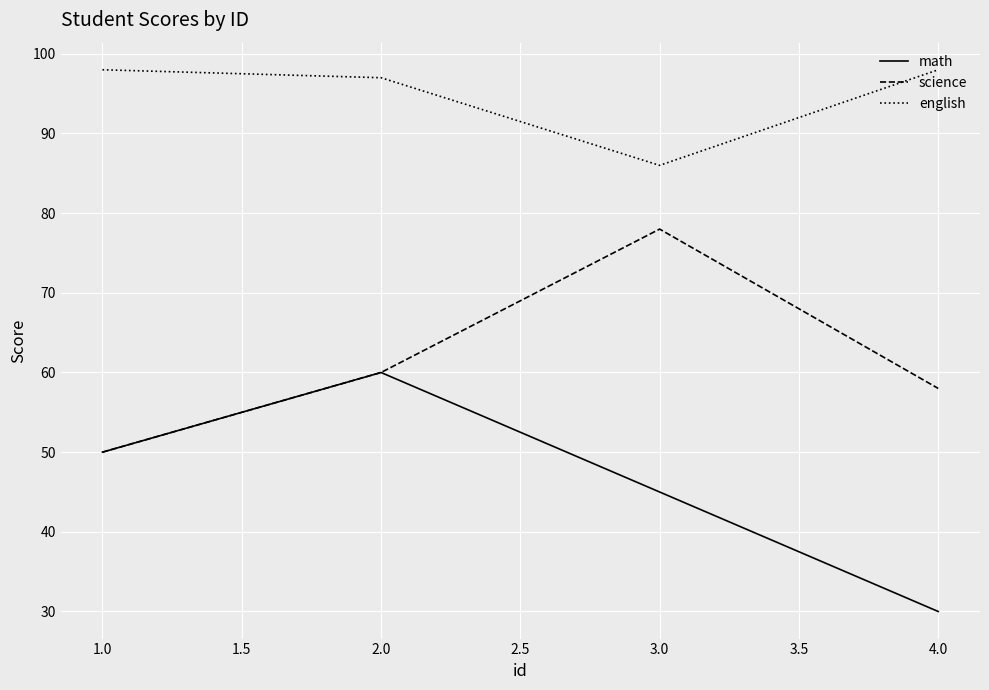

What is the spread (max minus min) of values at 1.0?

48